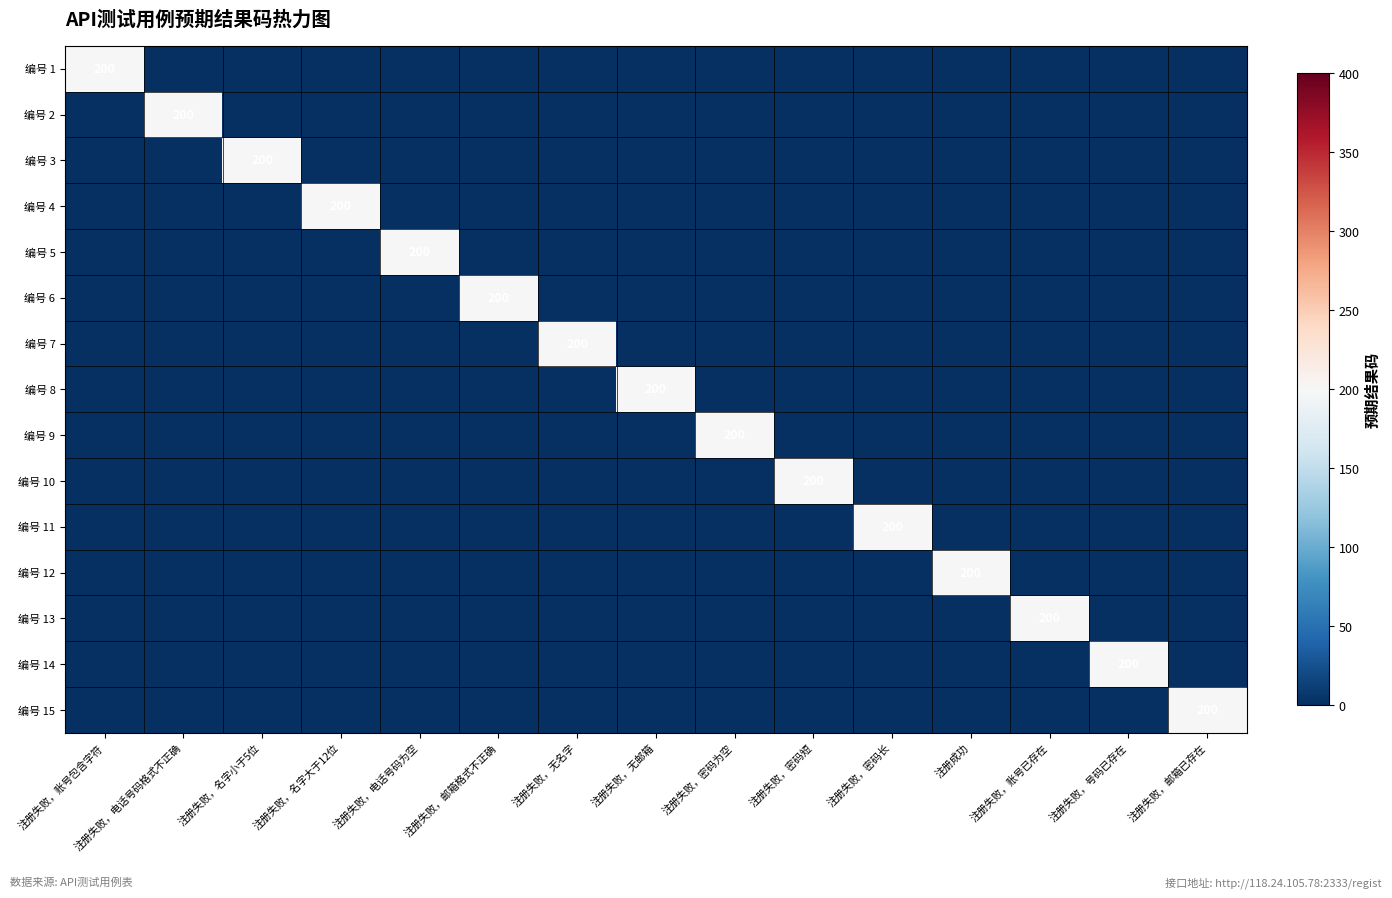

How many values in the 编号 11 series exceed 0?

1